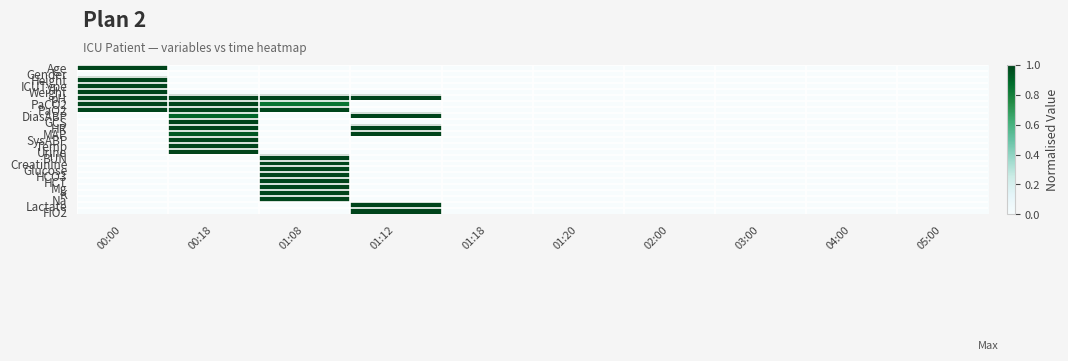

How many series are shown in this chart?

25